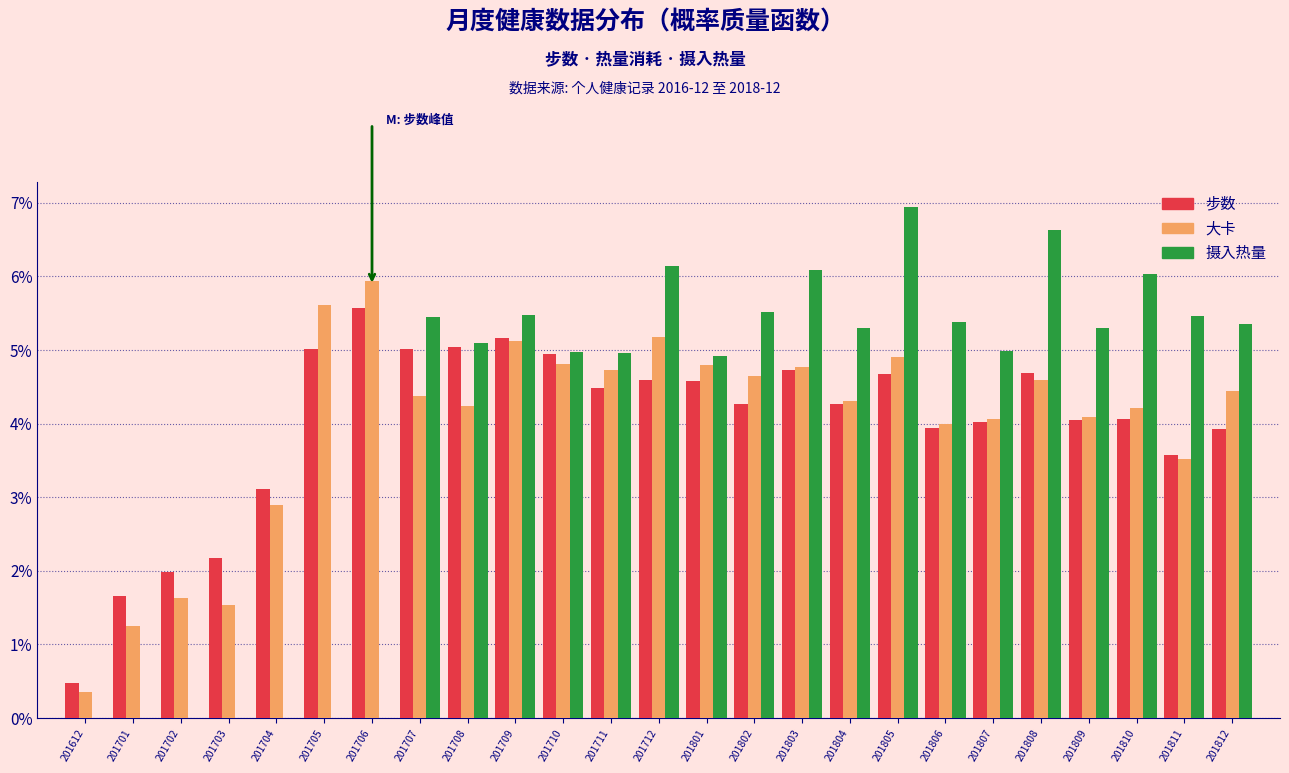

Where is 步数 nearest to the value 3?

201704